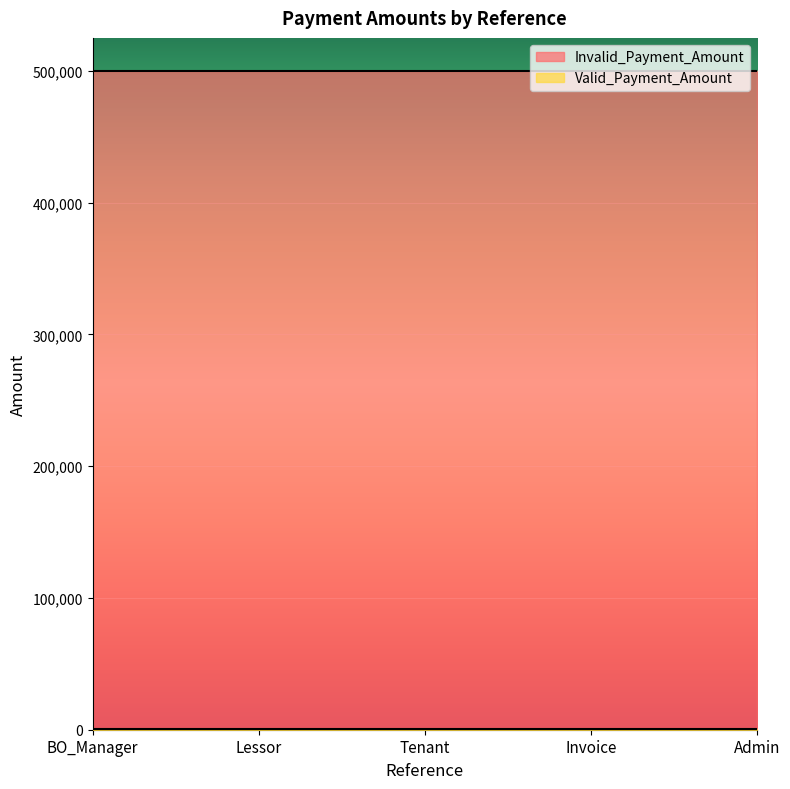

The Valid_Payment_Amount series shows 500 at BO_Manager. True or false?

True